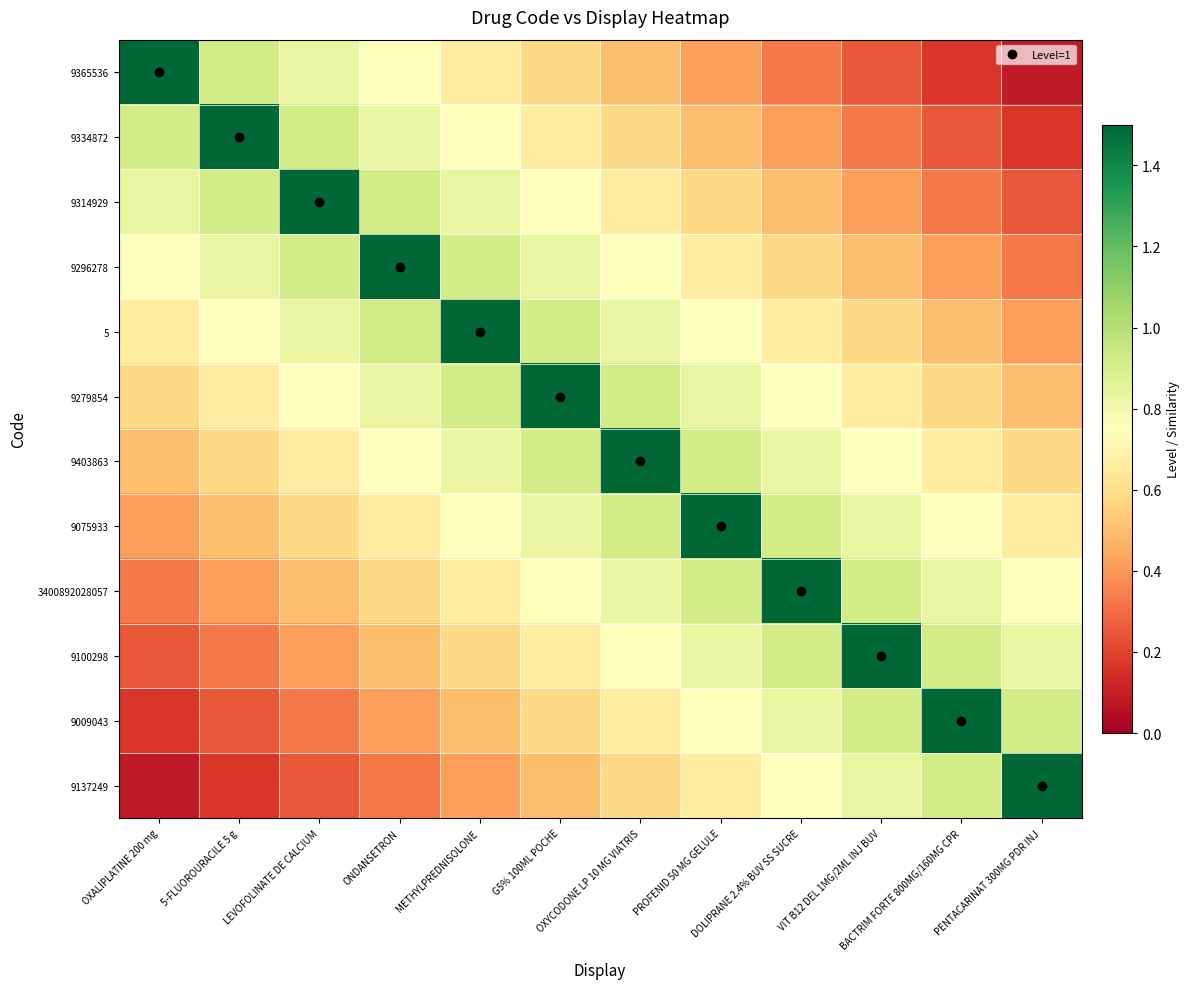

What is the smallest value displayed?

0.1